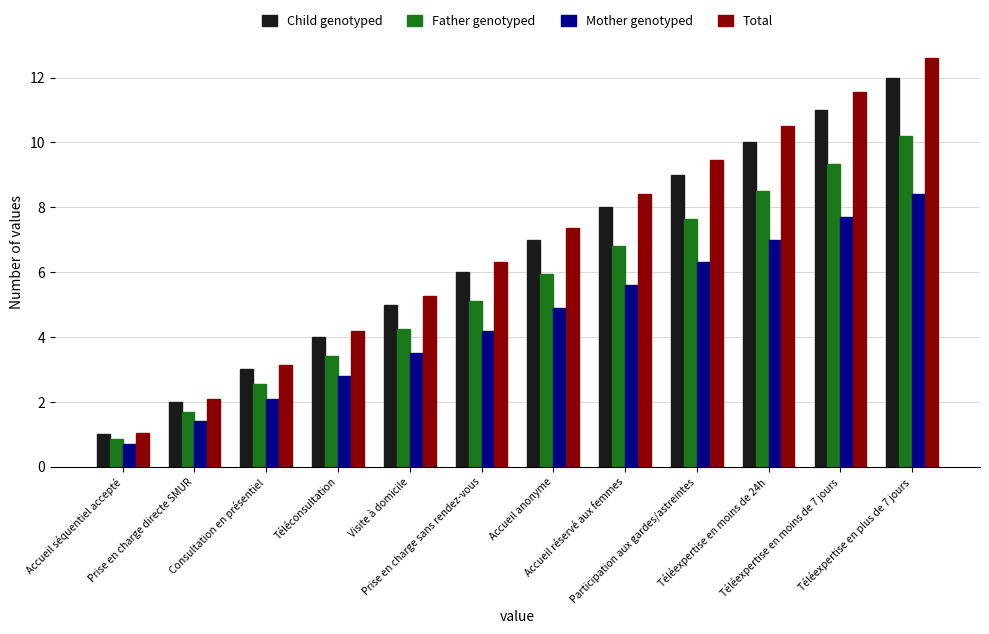

At which label does Child genotyped reach its minimum?

Accueil séquentiel accepté